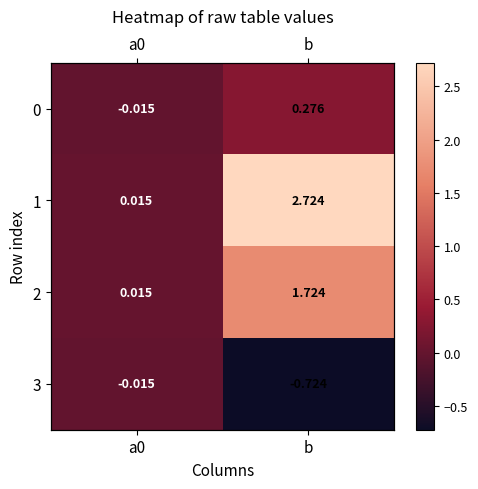

The value of 3 at b is -0.7. True or false?

True